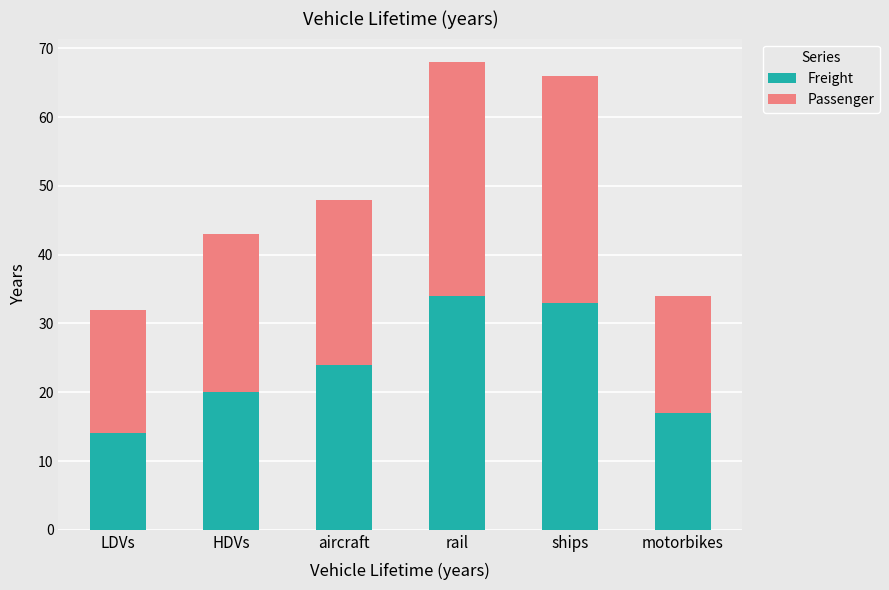

What is the lowest value of the Freight series?

14